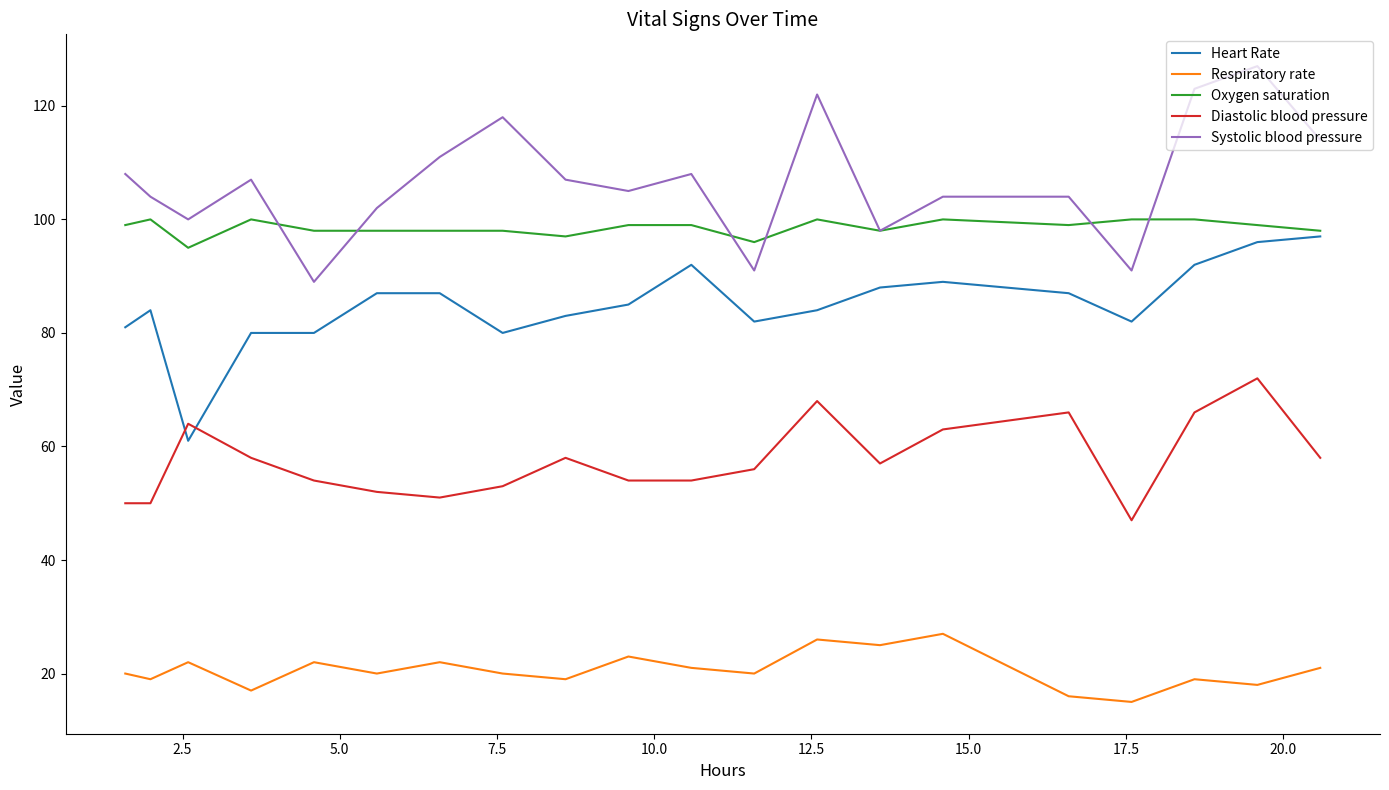

What is the highest value of the Oxygen saturation series?

100